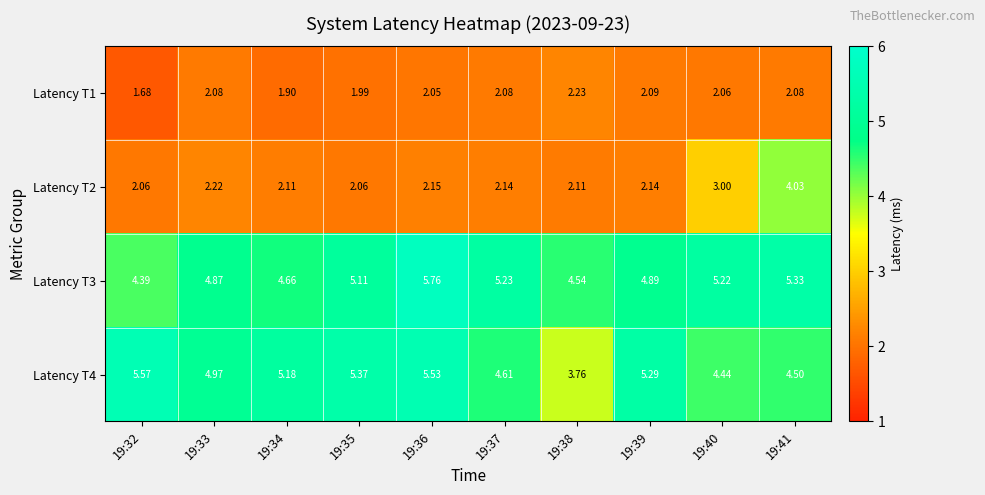

Is the value of Latency T2 at 19:39 greater than the value of Latency T1 at 19:32?

Yes